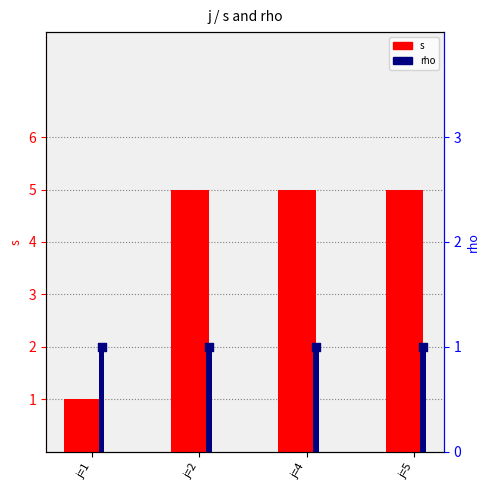

Which series has the widest spread of Y values?

s